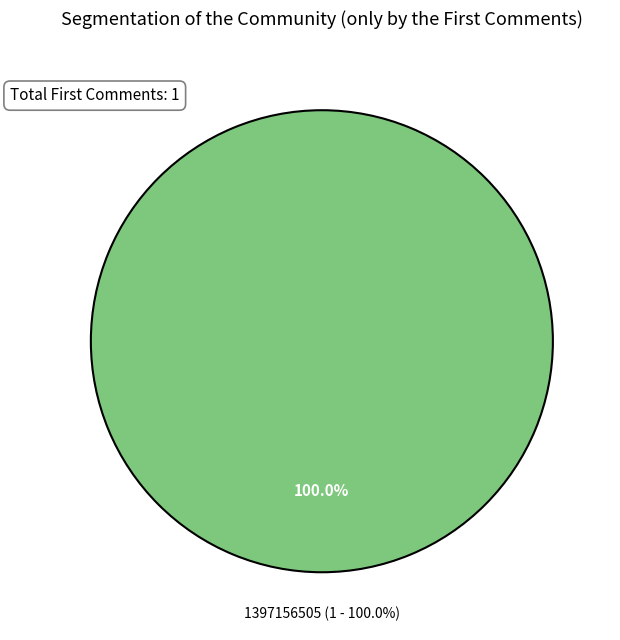

Is it true that 1408989697 is 1% of the pie?

False